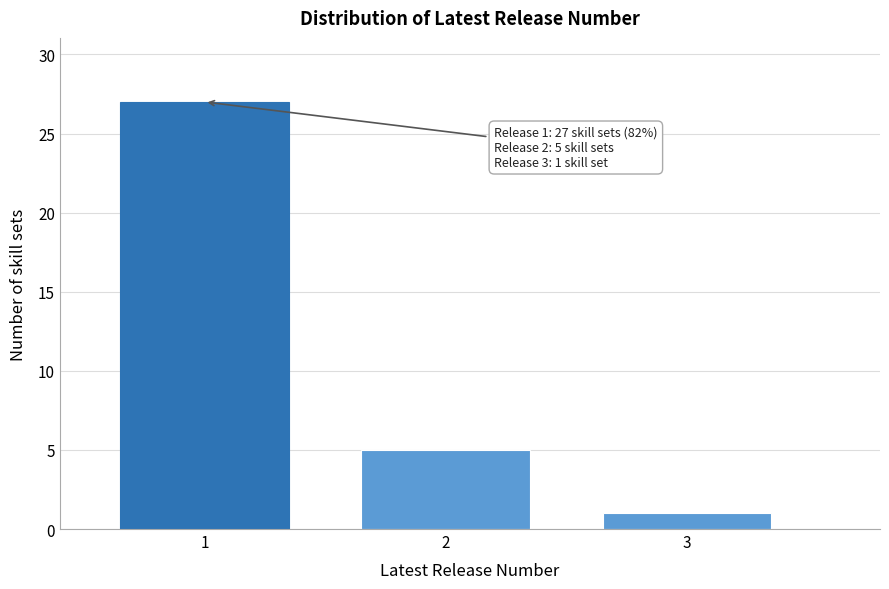

Reading right to left, what are all the values shown in this chart?

3=1	2=5	1=27